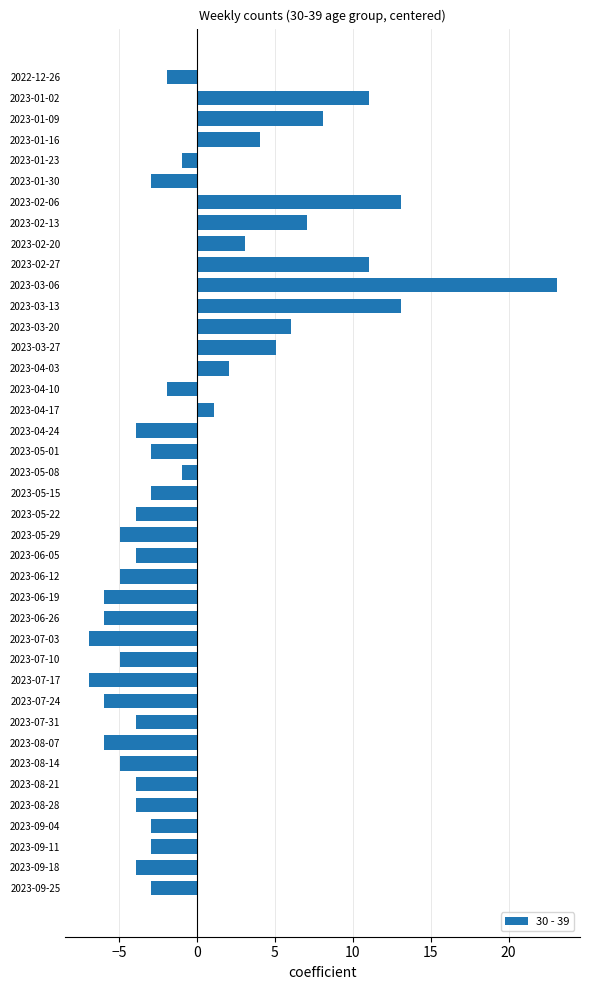

What is the label of the 31st bar from the top?

2023-07-24